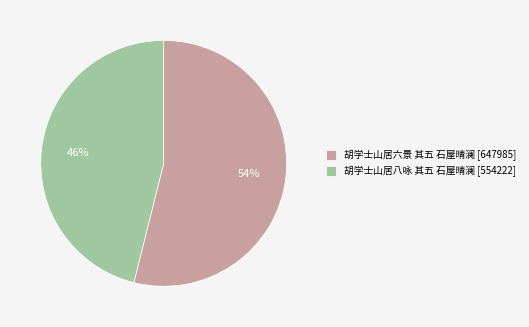

What percentage is the 胡学士山居六景 其五 石屋晴澜 slice, to the nearest percent?

54%